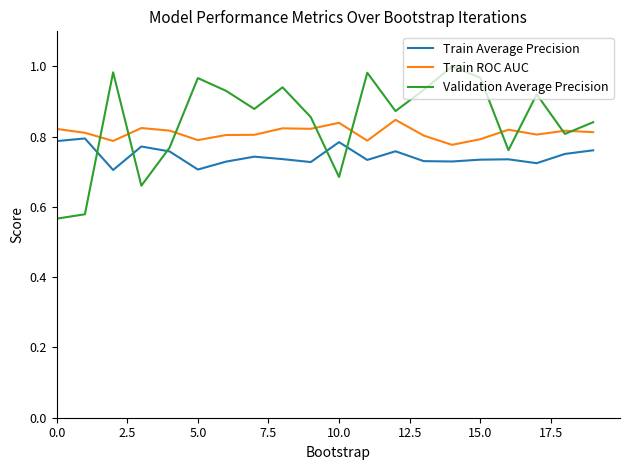

Which series has the widest spread of values?

Validation Average Precision